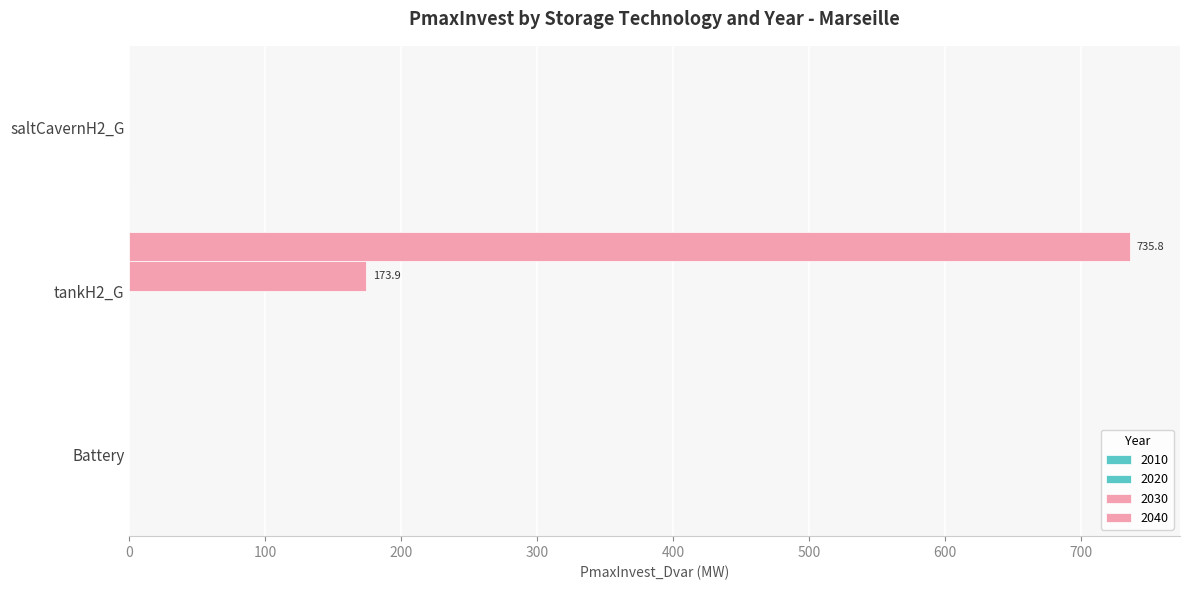

How many series are shown in this chart?

2